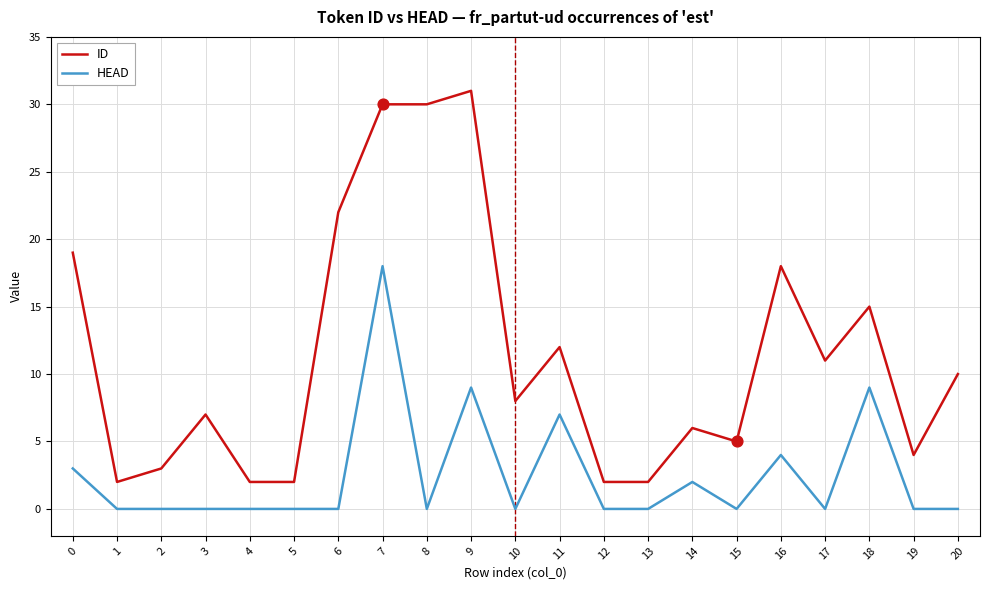

What are all the series names shown in the legend?

ID, HEAD